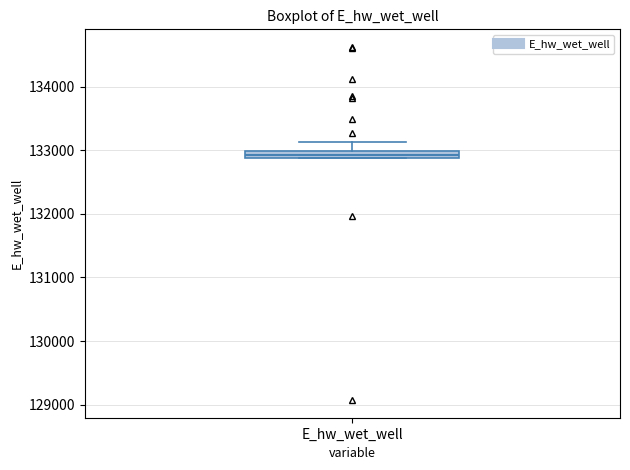

Where is the lower edge of the box for E_hw_wet_well on the y-axis? The values are not printed on the chart, so give them approximately, as read against the axis.

132900